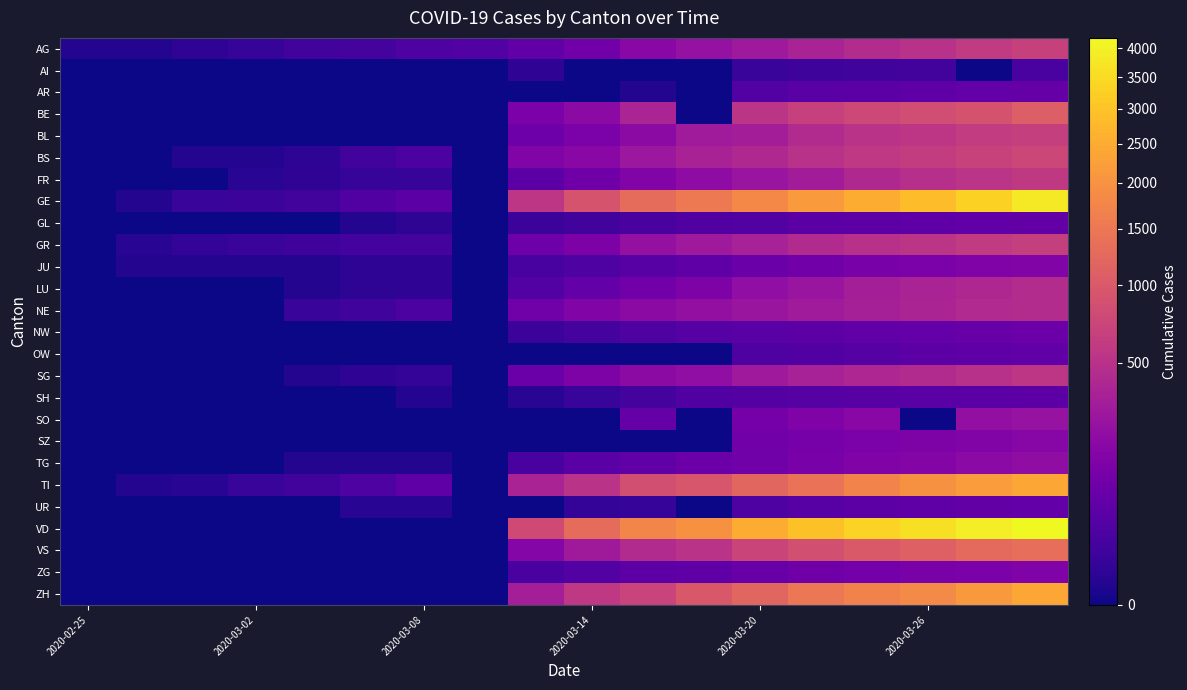

How many categories are shown in the chart?

18